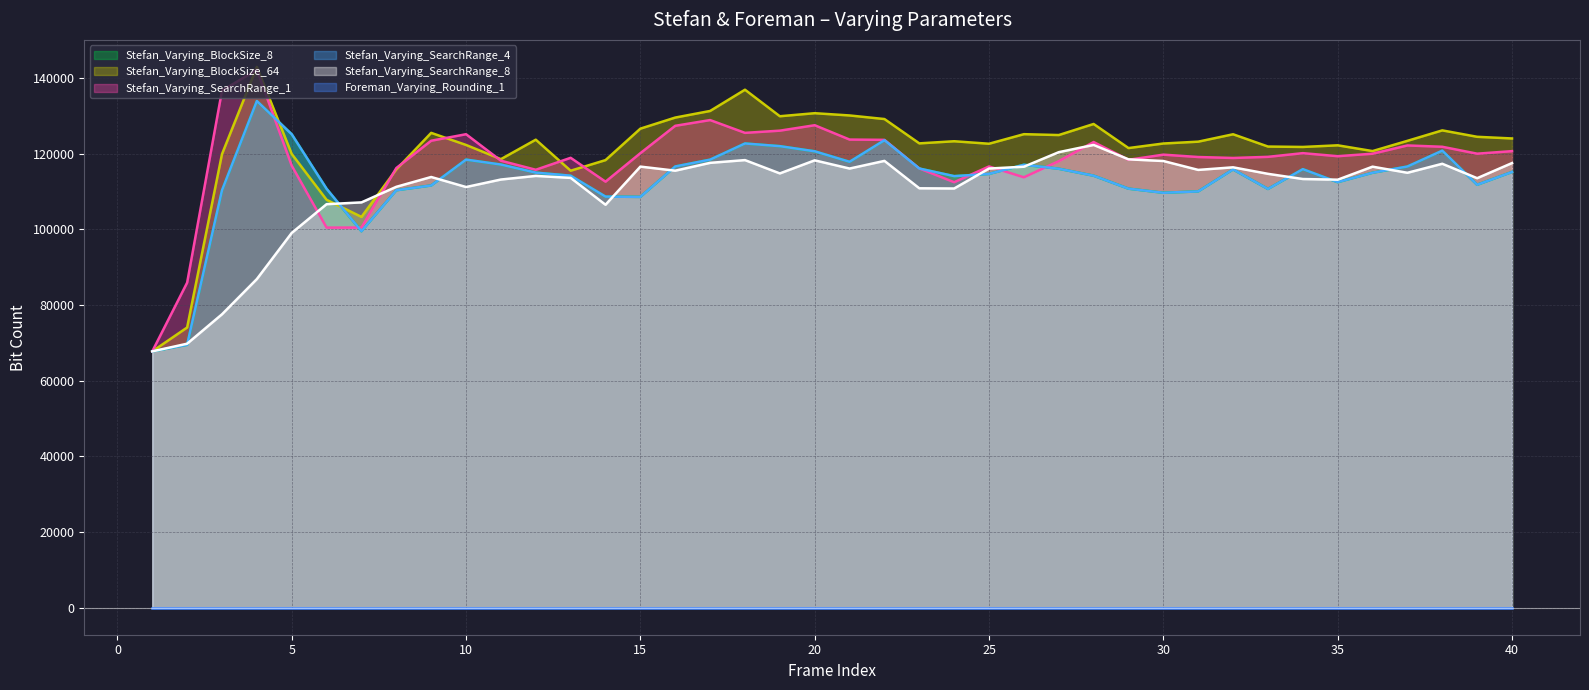

Is it true that Stefan_Varying_BlockSize_8 equals 117128 at 11?

True